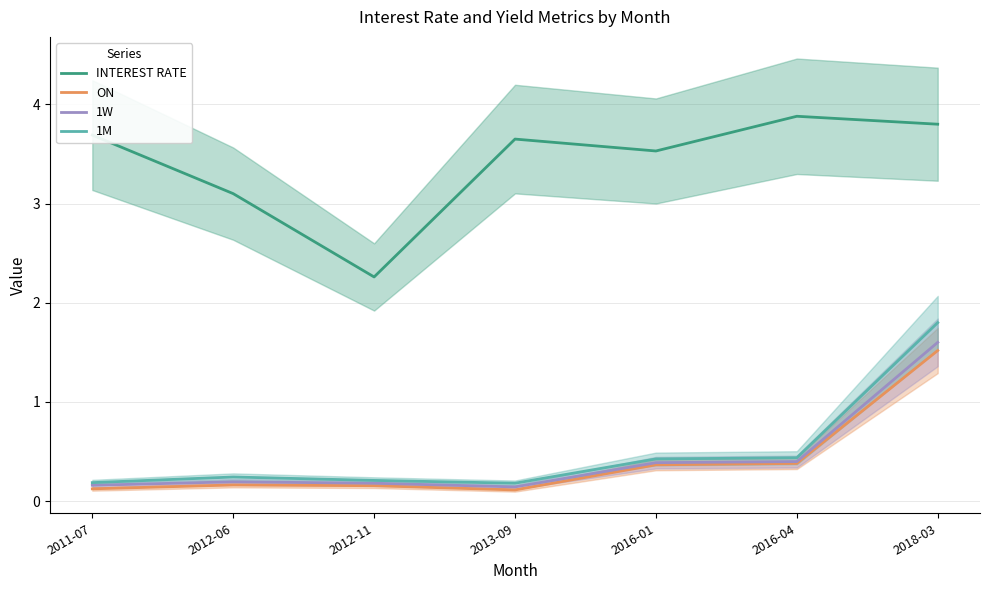

At 2016-01, list the series in order from largest to smallest.

INTEREST RATE, 1M, 1W, ON